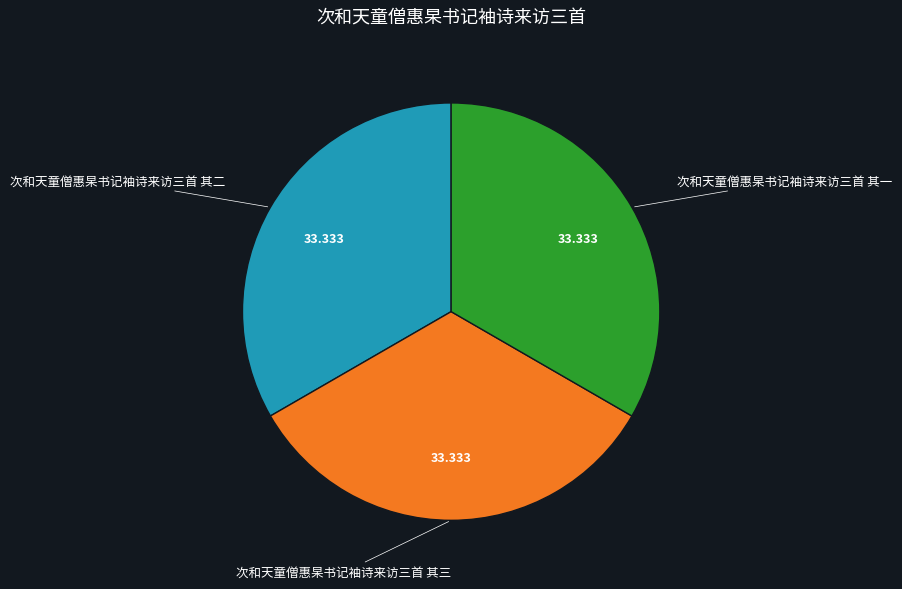

Is there a majority slice in this chart?

No